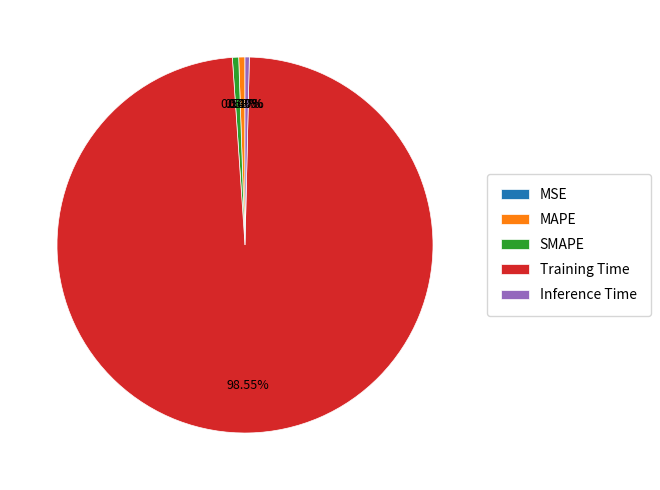

Combined, do MAPE and SMAPE account for over 50%?

No